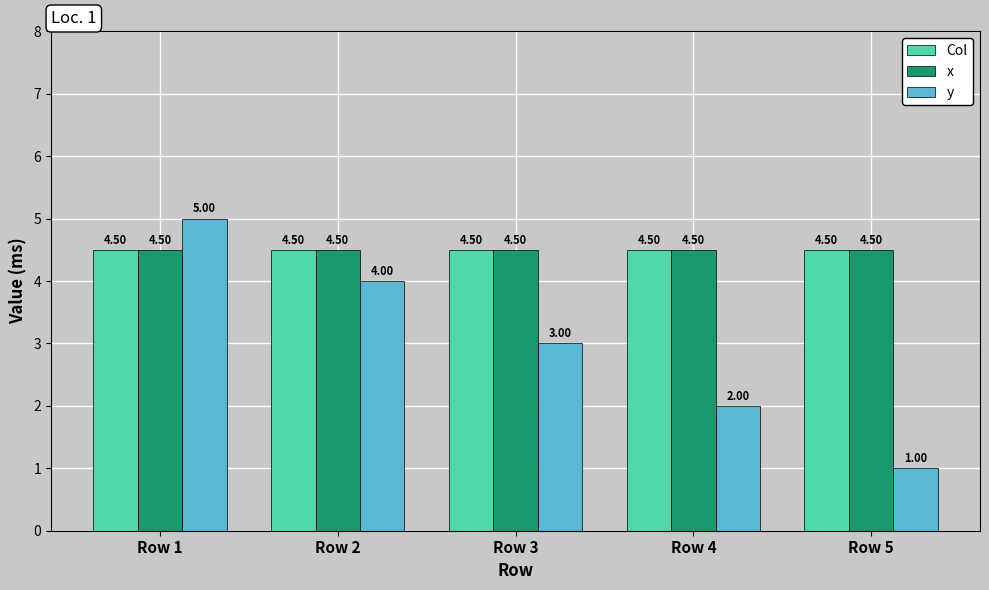

Is it true that y equals 3.0 at Row 3?

True